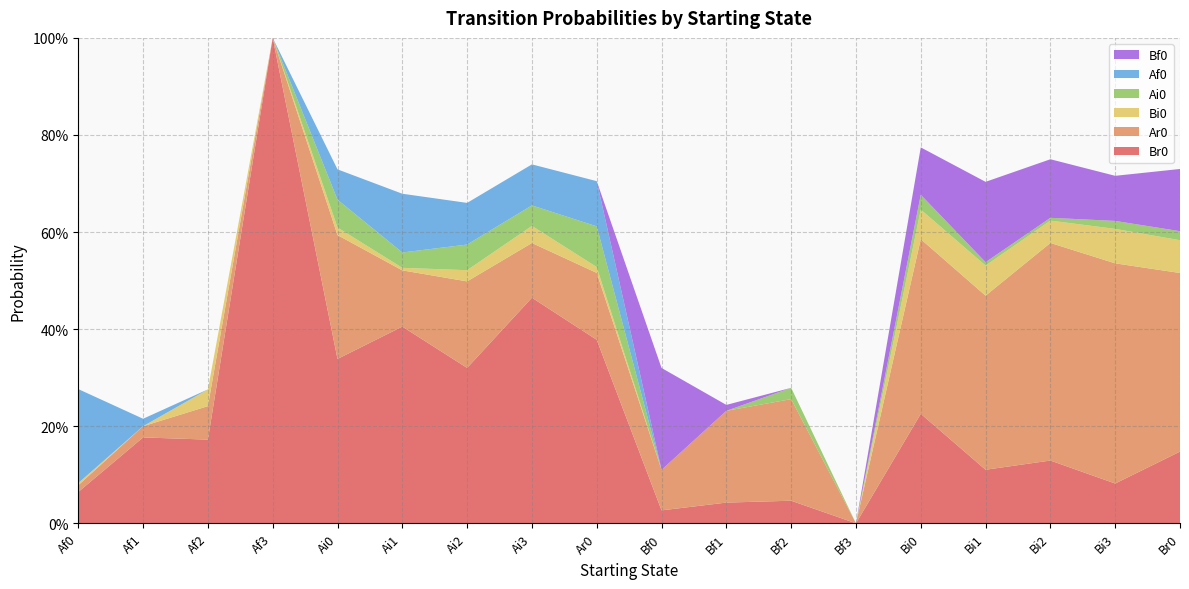

Reading right to left, list all the values displayed in this chart.

Br0: Br0=0.1	Bi3=0.1	Bi2=0.1	Bi1=0.1	Bi0=0.2	Bf3=0.0	Bf2=0.0	Bf1=0.0	Bf0=0.0	Ar0=0.4	Ai3=0.5	Ai2=0.3	Ai1=0.4	Ai0=0.3	Af3=1.0	Af2=0.2	Af1=0.2	Af0=0.1
Ar0: Br0=0.4	Bi3=0.5	Bi2=0.4	Bi1=0.4	Bi0=0.4	Bf3=0.0	Bf2=0.2	Bf1=0.2	Bf0=0.1	Ar0=0.1	Ai3=0.1	Ai2=0.2	Ai1=0.1	Ai0=0.3	Af3=0.0	Af2=0.1	Af1=0.0	Af0=0.0
Bi0: Br0=0.1	Bi3=0.1	Bi2=0.0	Bi1=0.1	Bi0=0.1	Bf3=0.0	Bf2=0.0	Bf1=0.0	Bf0=0.0	Ar0=0.0	Ai3=0.0	Ai2=0.0	Ai1=0.0	Ai0=0.0	Af3=0.0	Af2=0.0	Af1=0.0	Af0=0.0
Ai0: Br0=0.0	Bi3=0.0	Bi2=0.0	Bi1=0.0	Bi0=0.0	Bf3=0.0	Bf2=0.0	Bf1=0.0	Bf0=0.0	Ar0=0.1	Ai3=0.0	Ai2=0.1	Ai1=0.0	Ai0=0.1	Af3=0.0	Af2=0.0	Af1=0.0	Af0=0.0
Af0: Br0=0.0	Bi3=0.0	Bi2=0.0	Bi1=0.0	Bi0=0.0	Bf3=0.0	Bf2=0.0	Bf1=0.0	Bf0=0.0	Ar0=0.1	Ai3=0.1	Ai2=0.1	Ai1=0.1	Ai0=0.1	Af3=0.0	Af2=0.0	Af1=0.0	Af0=0.2
Bf0: Br0=0.1	Bi3=0.1	Bi2=0.1	Bi1=0.2	Bi0=0.1	Bf3=0.0	Bf2=0.0	Bf1=0.0	Bf0=0.2	Ar0=0.0	Ai3=0.0	Ai2=0.0	Ai1=0.0	Ai0=0.0	Af3=0.0	Af2=0.0	Af1=0.0	Af0=0.0